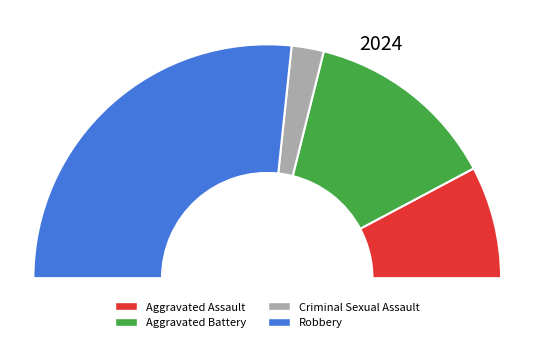

What portion of the pie excludes Aggravated Battery?

73.3%